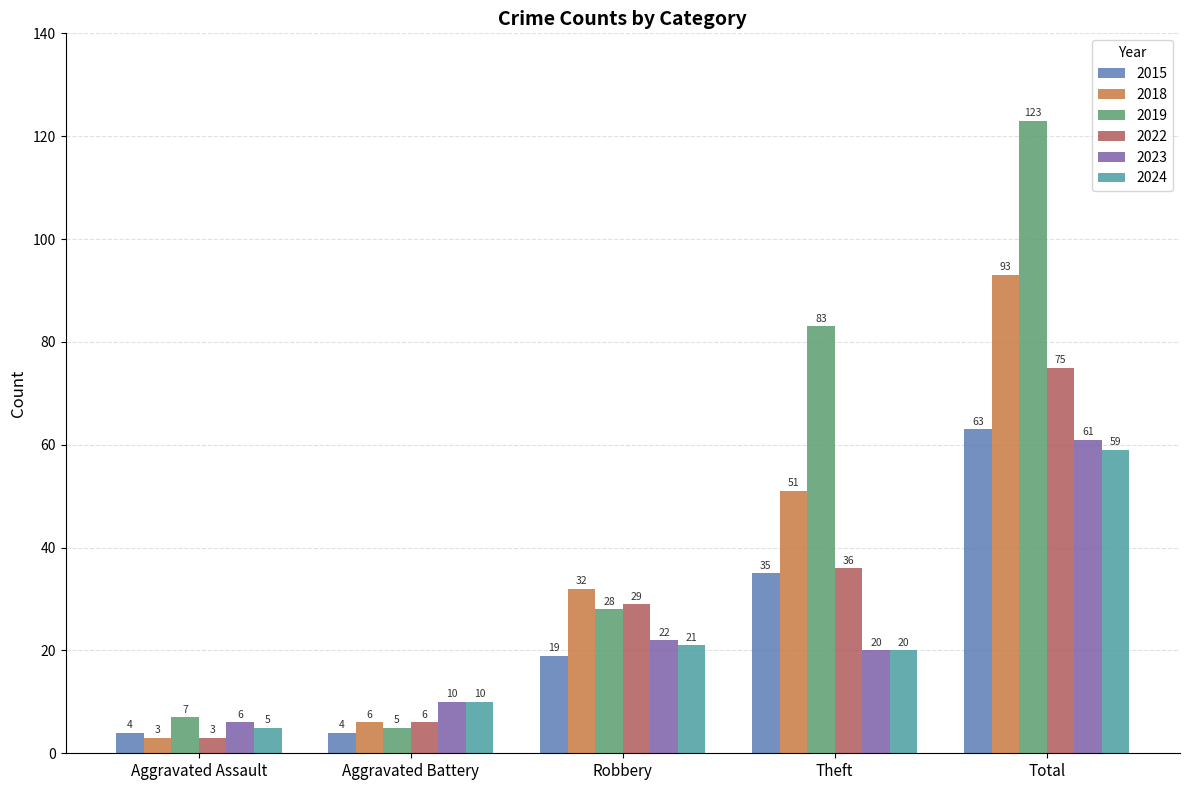

The value of 2019 at Theft is 83. True or false?

True